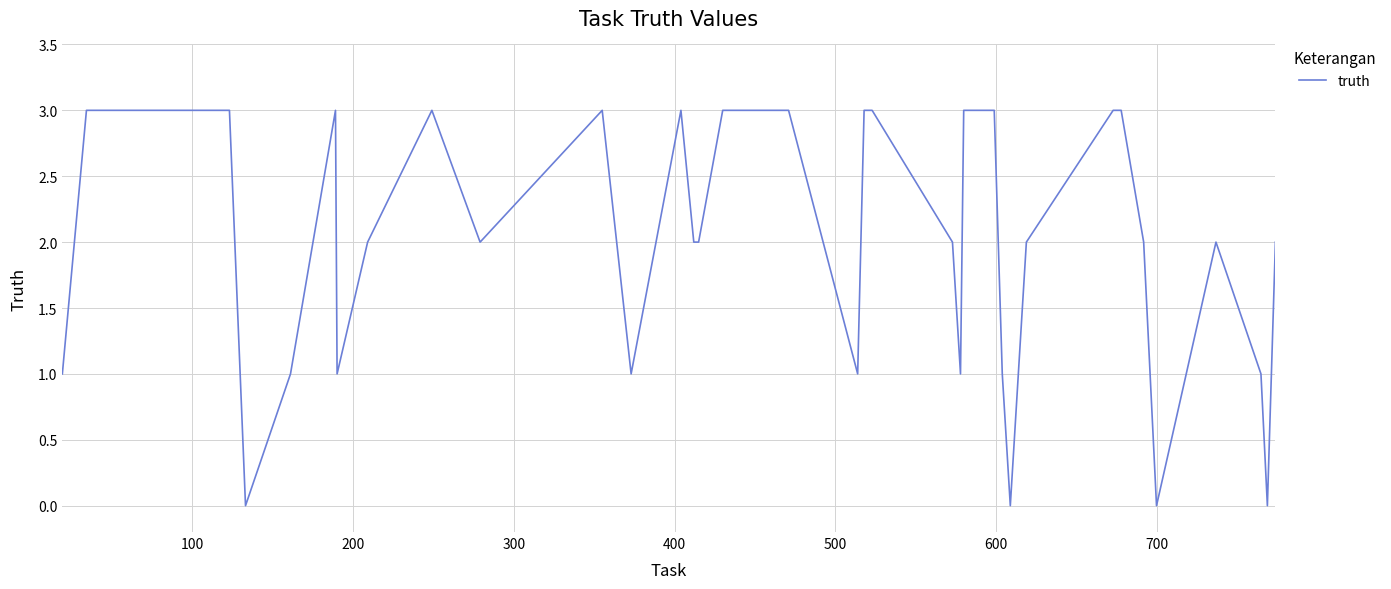

What is the maximum value shown in the chart?

3